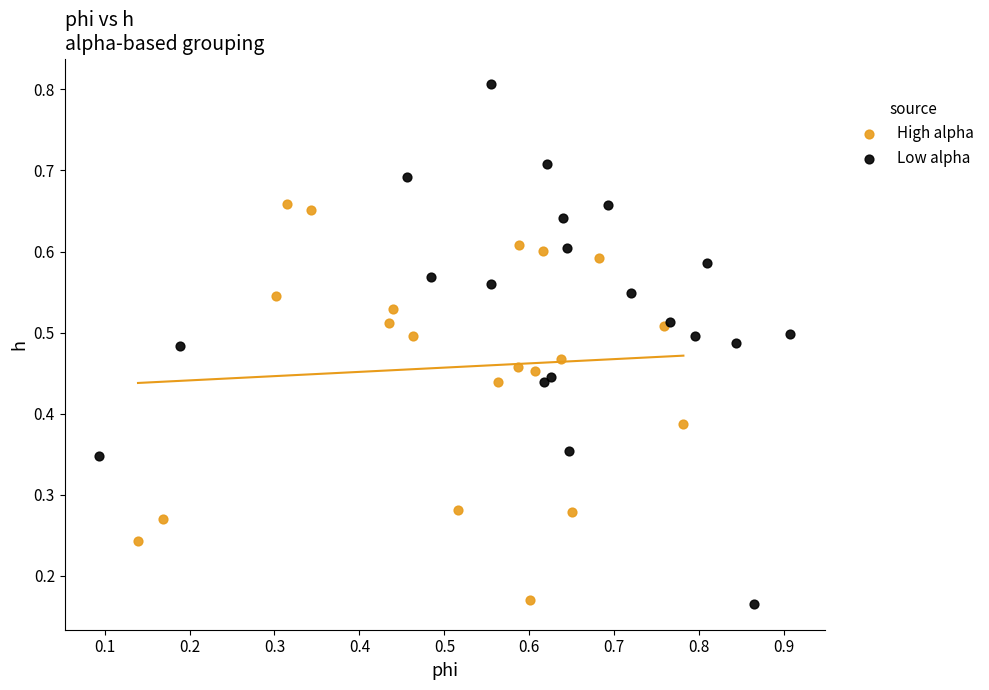

Which series has the widest spread of Y values?

Low alpha